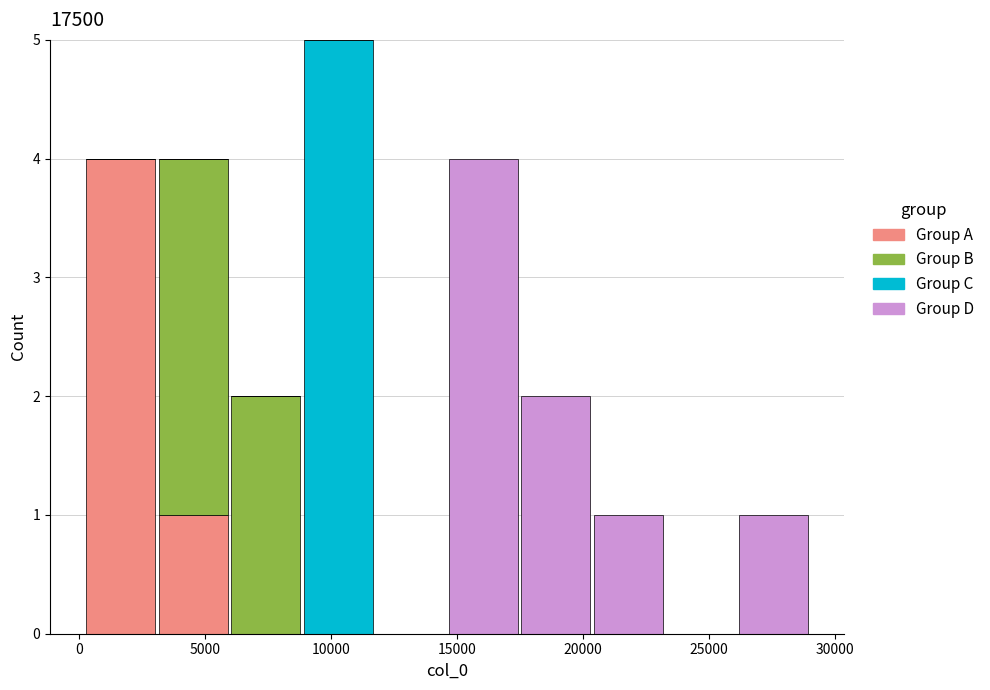

Reading left to right, transcribe this chart: for each stacked bar, give the range it covers on the x-axis and its total height. Neither the bar edges nor the heights are printed on the chart, so give them approximately, as read against the axes.

0 to 3000: 4
3000 to 6000: 4
6000 to 9000: 2
9000 to 11500: 5
11500 to 14500: 0
14500 to 17500: 4
17500 to 20500: 2
20500 to 23000: 1
23000 to 26000: 0
26000 to 29000: 1